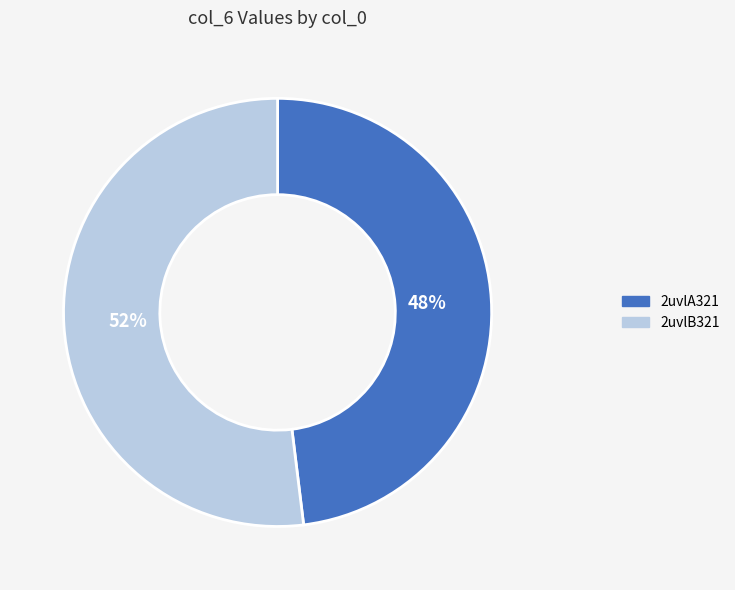

Does 2uvlA321 account for over 50% of the chart?

No